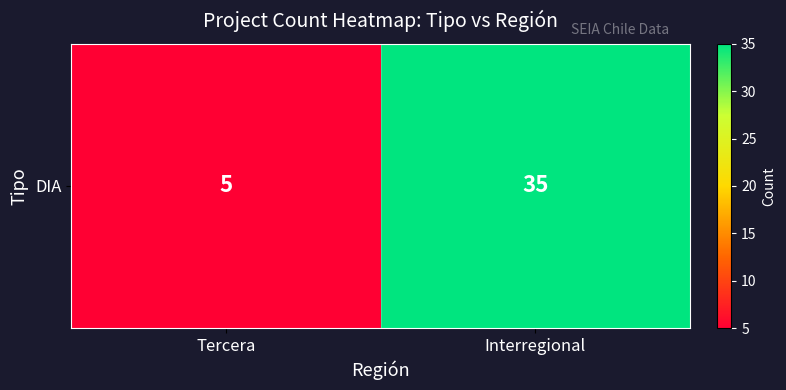

Reading left to right, what are all the values shown in this chart?

Tercera=5	Interregional=35